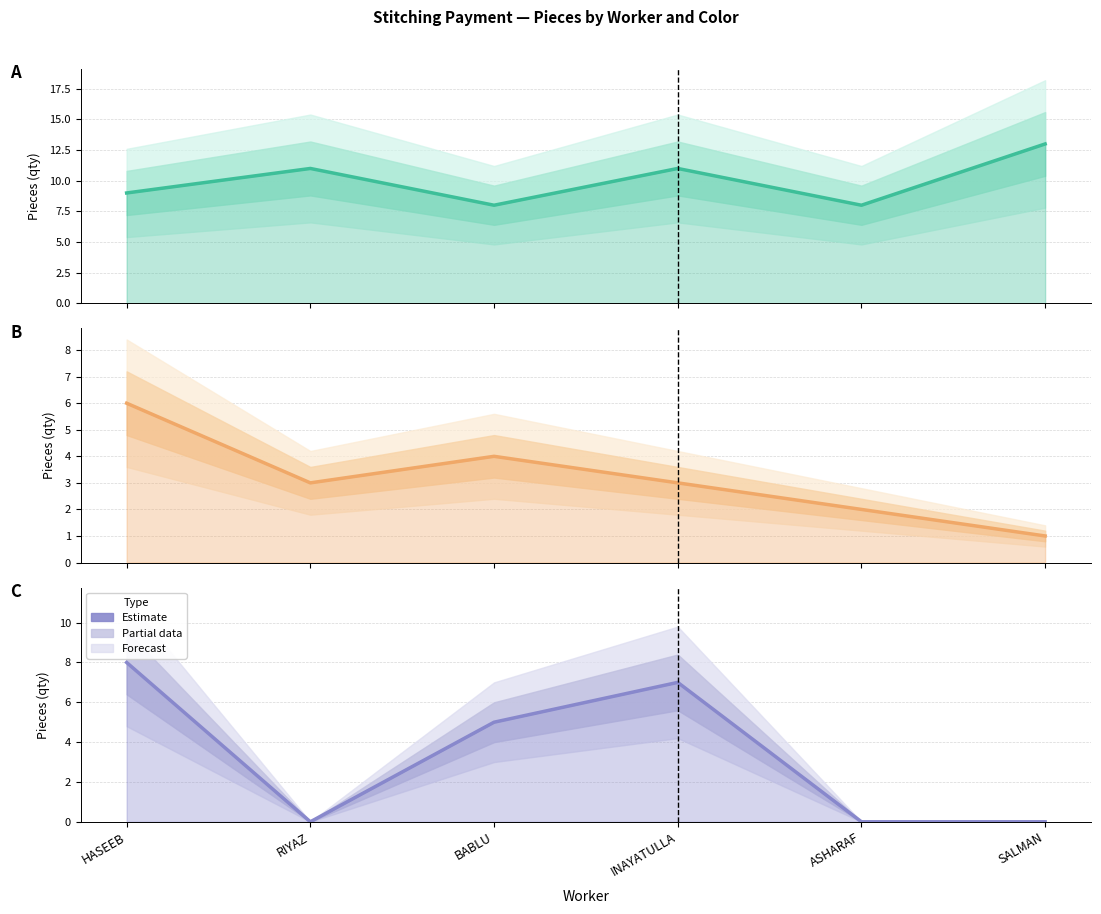

What is the sum of all SEA FOAM (120x180) values?

19